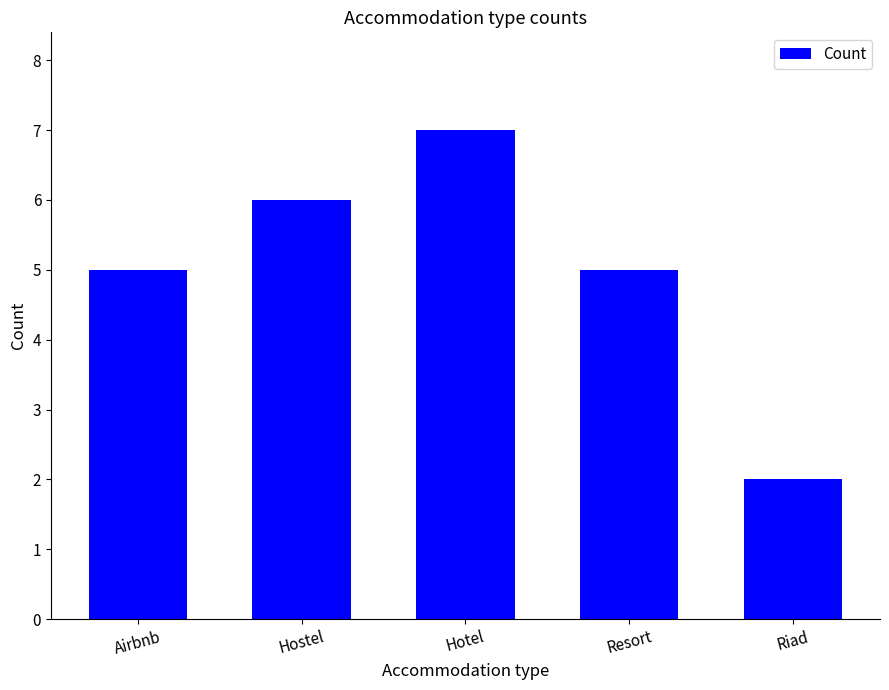

What is the approximate value at Airbnb?

5